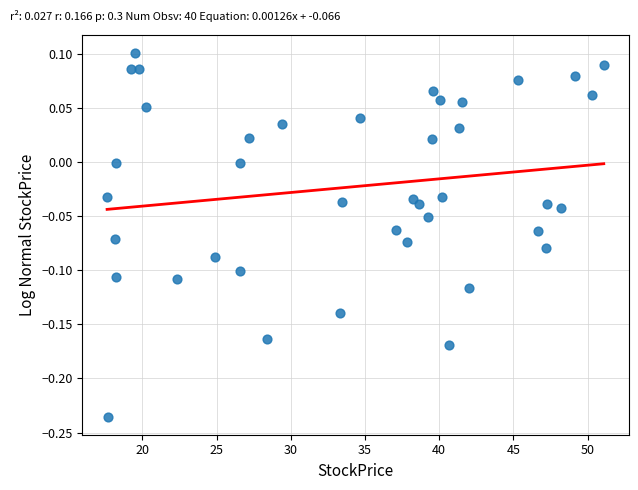

What is the range of X values (max minus min)?

33.5